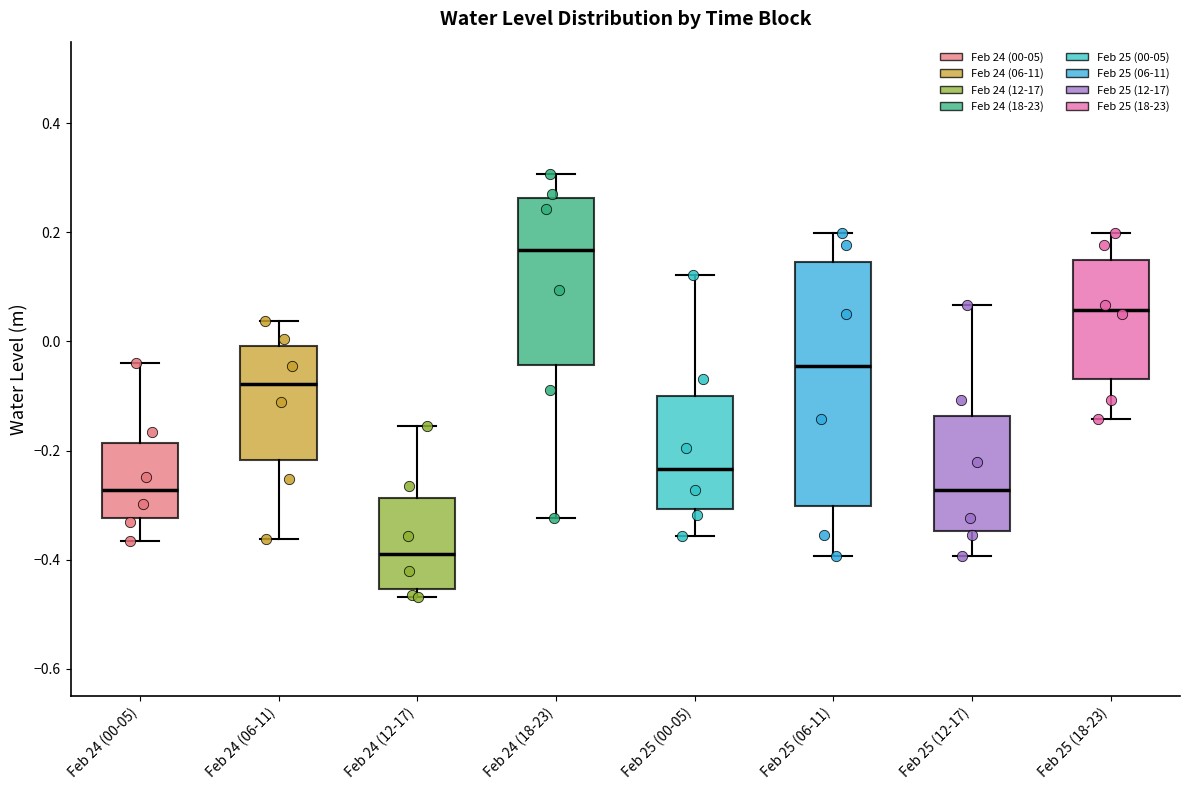

Which box's median line is the lowest?

Feb 24 (12-17)